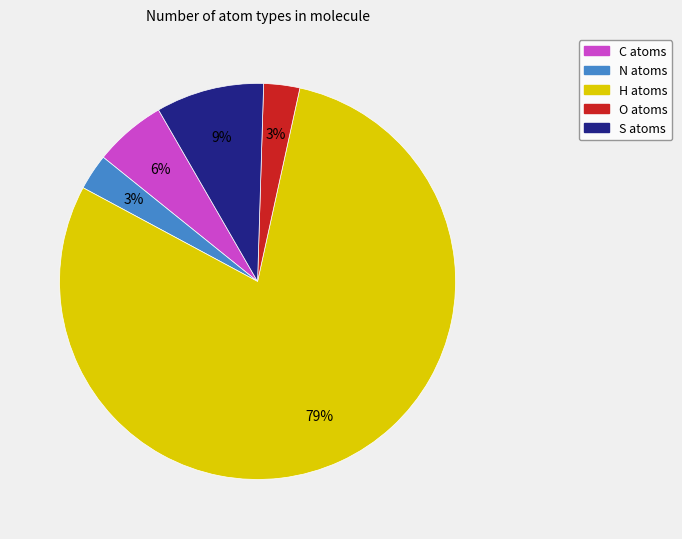

True or false: N accounts for 3% of the total.

True